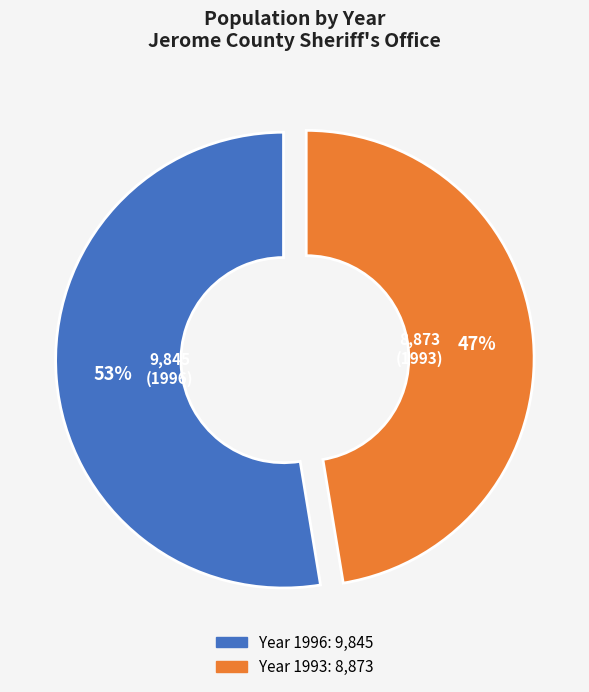

To the nearest percent, what is the average slice percentage?

50%